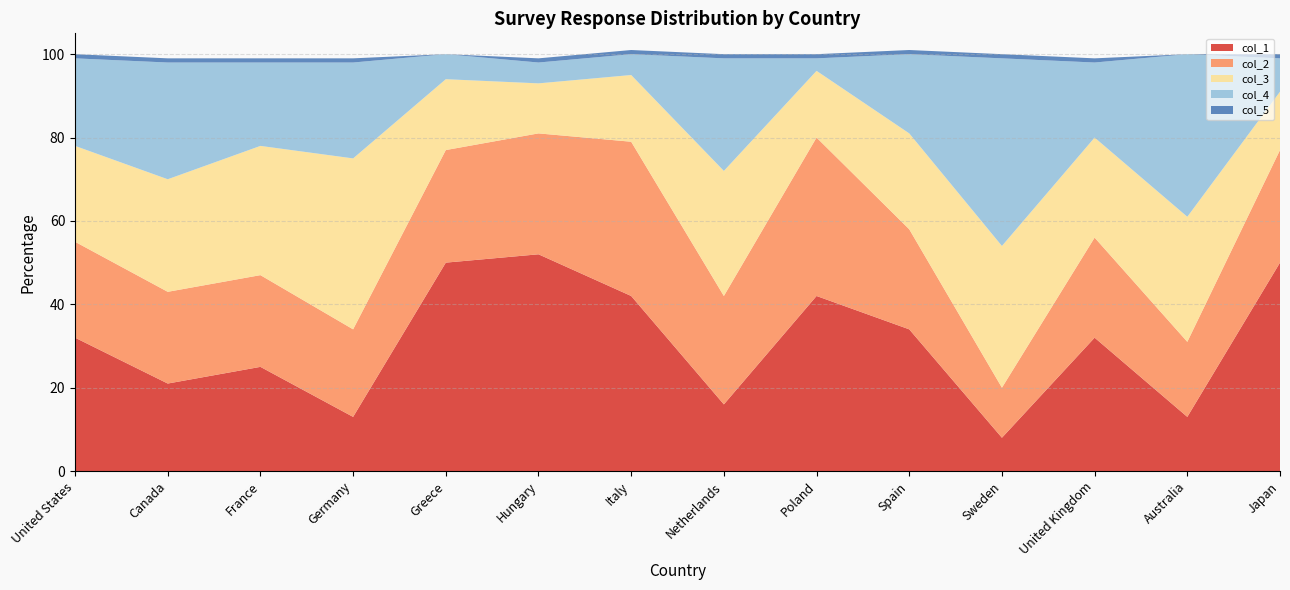

Reading right to left, what are all the values shown in this chart?

col_4: 8	39	18	45	19	3	27	5	5	6	23	20	28	21
col_2: 27	18	24	12	24	38	26	37	29	27	21	22	22	23
col_3: 14	30	24	34	23	16	30	16	12	17	41	31	27	23
col_5: 1	0	1	1	1	1	1	1	1	0	1	1	1	1
col_1: 50	13	32	8	34	42	16	42	52	50	13	25	21	32